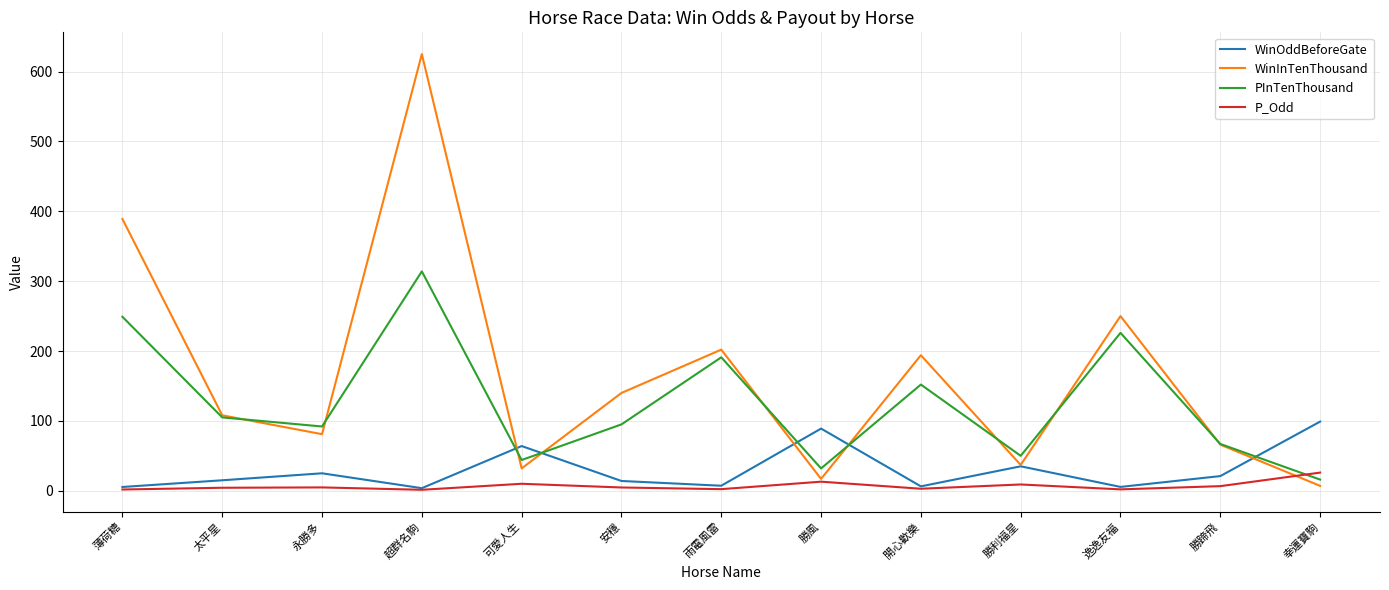

Where does the WinInTenThousand series first go above 108?

薄荷糖